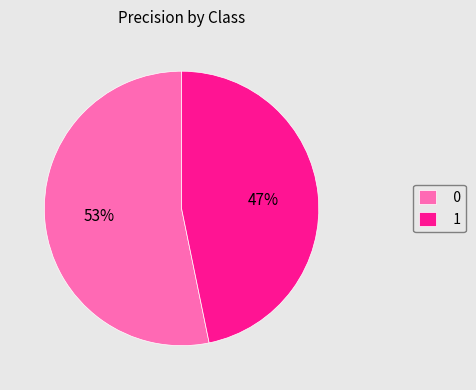

To the nearest percent, what percentage of the pie is 0?

53%